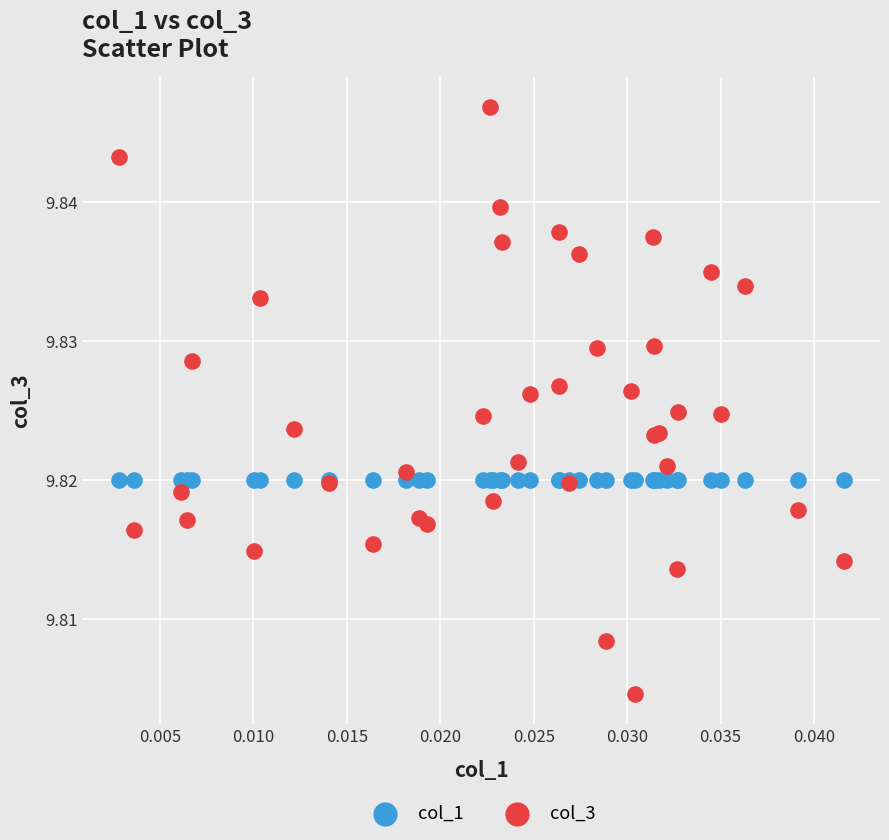

What are all the series names shown in the legend?

col_1, col_3